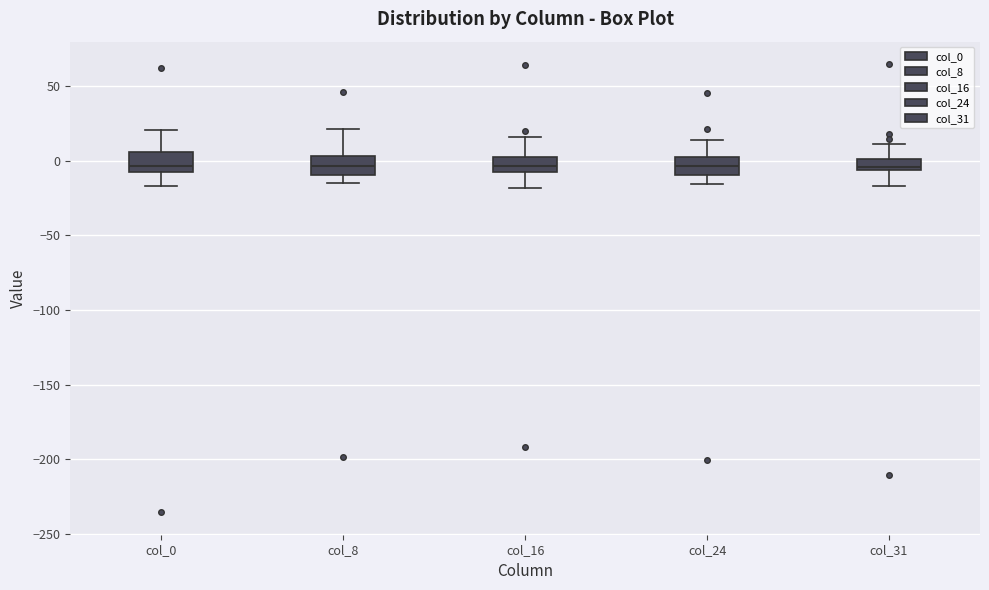

Where does the median line of the box for col_0 sit on the y-axis? The values are not printed on the chart, so give them approximately, as read against the axis.

-5